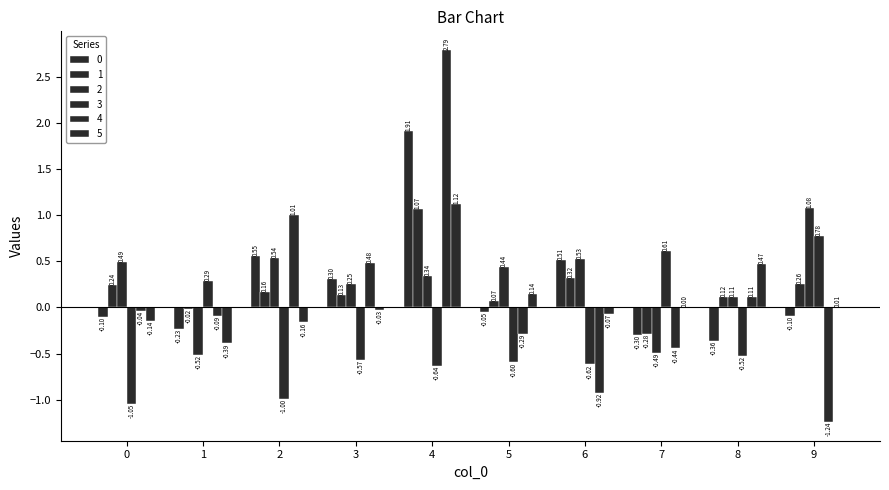

Are the bars grouped side by side (vs. stacked)?

Yes